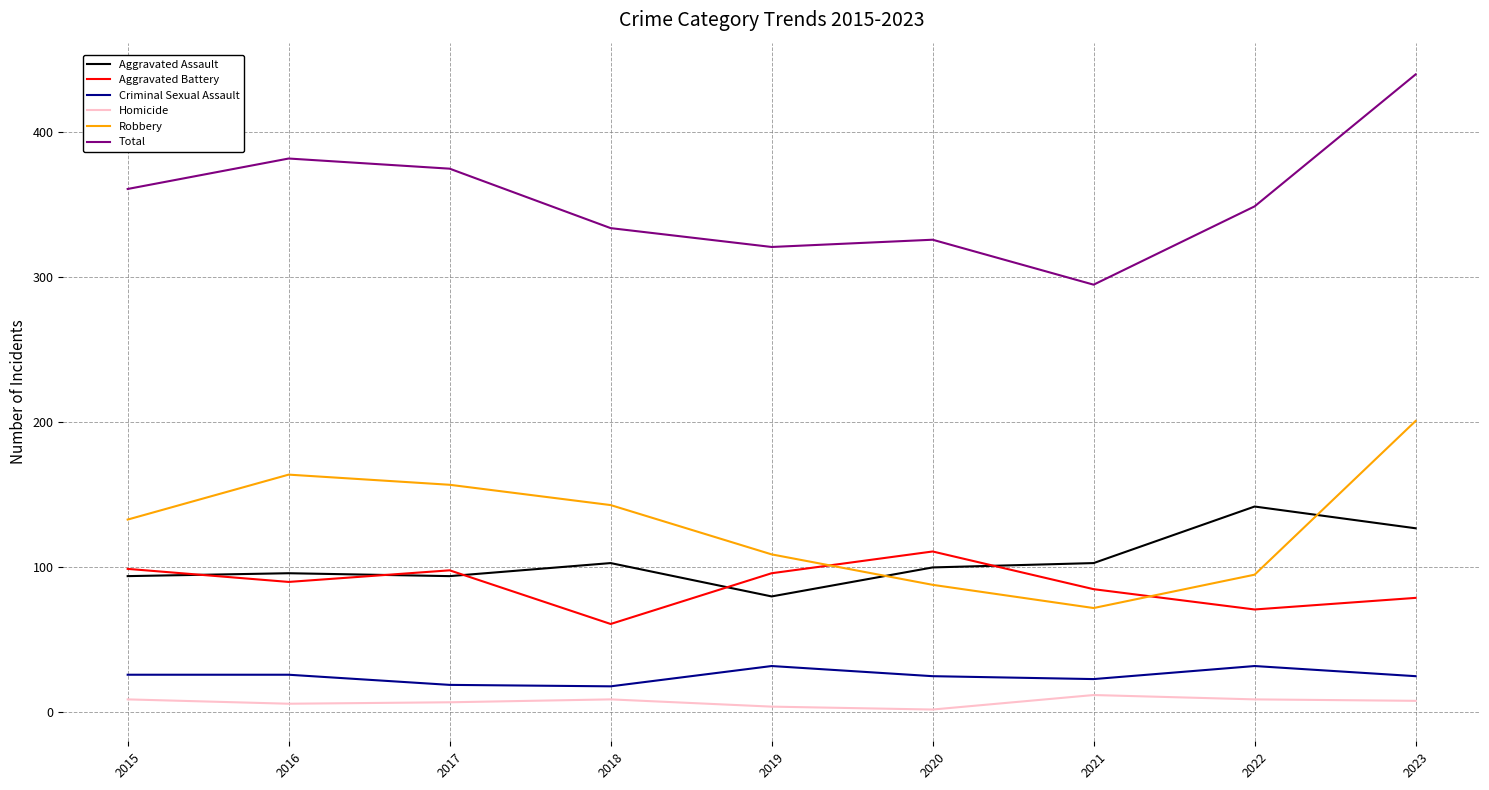

What is the minimum value for Criminal Sexual Assault?

18